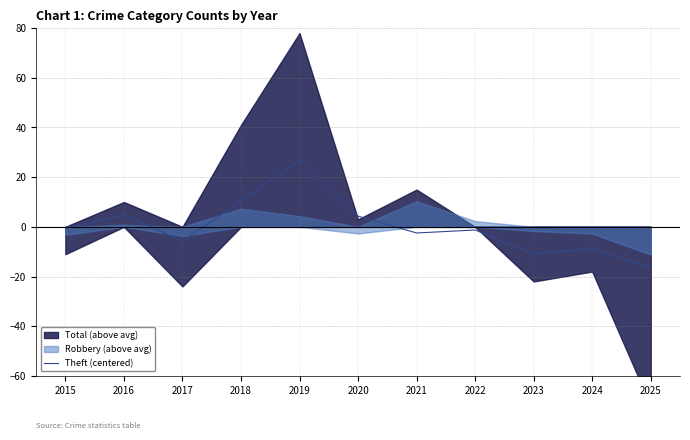

Does the chart display data point markers on the line(s)?

No